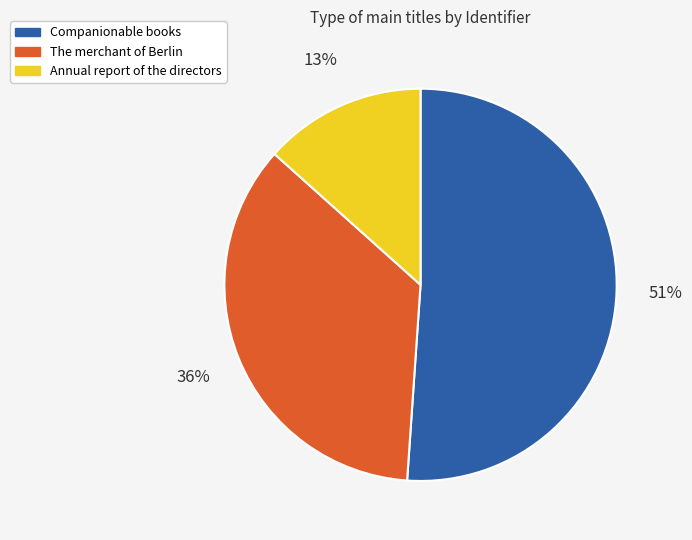

What is the smallest slice in the pie chart?

Annual report of the directors